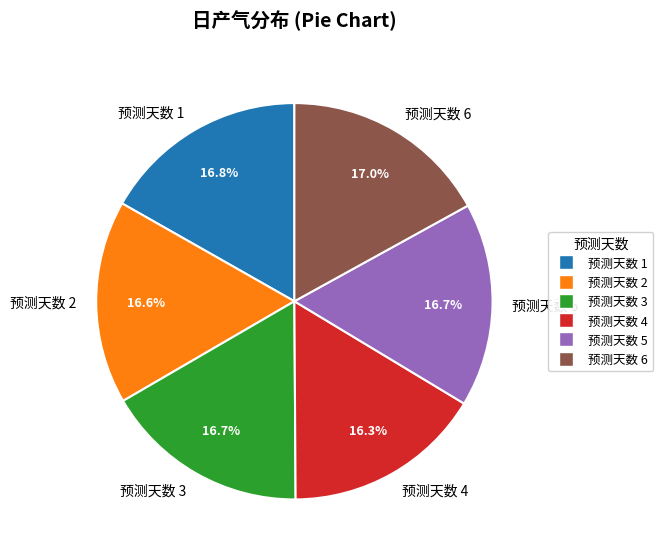

Is the sum of 预测天数 3 and 预测天数 1 greater than half?

No